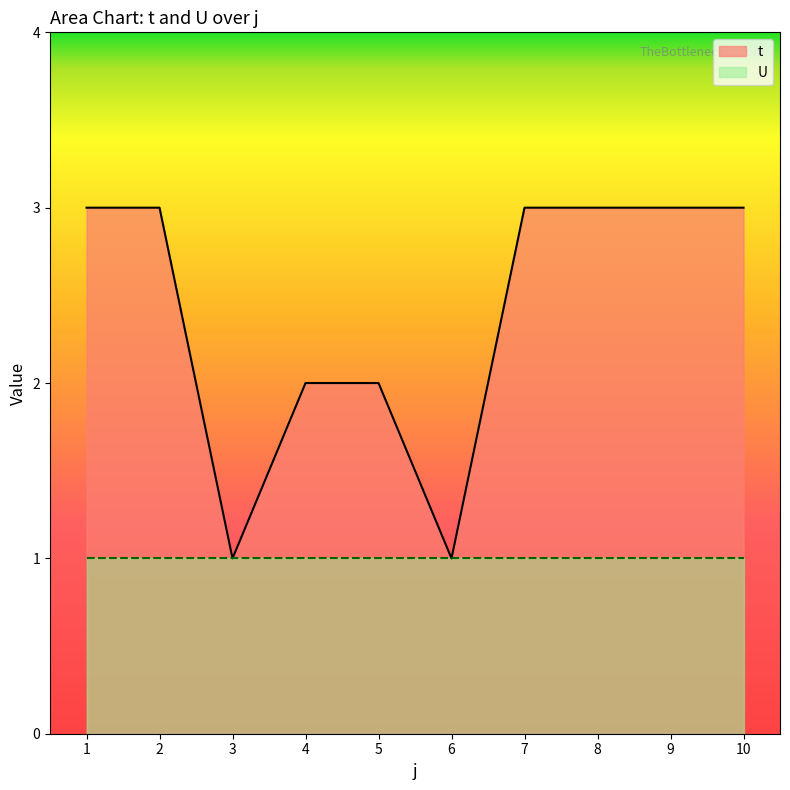

The value at 7 is 5. True or false?

False